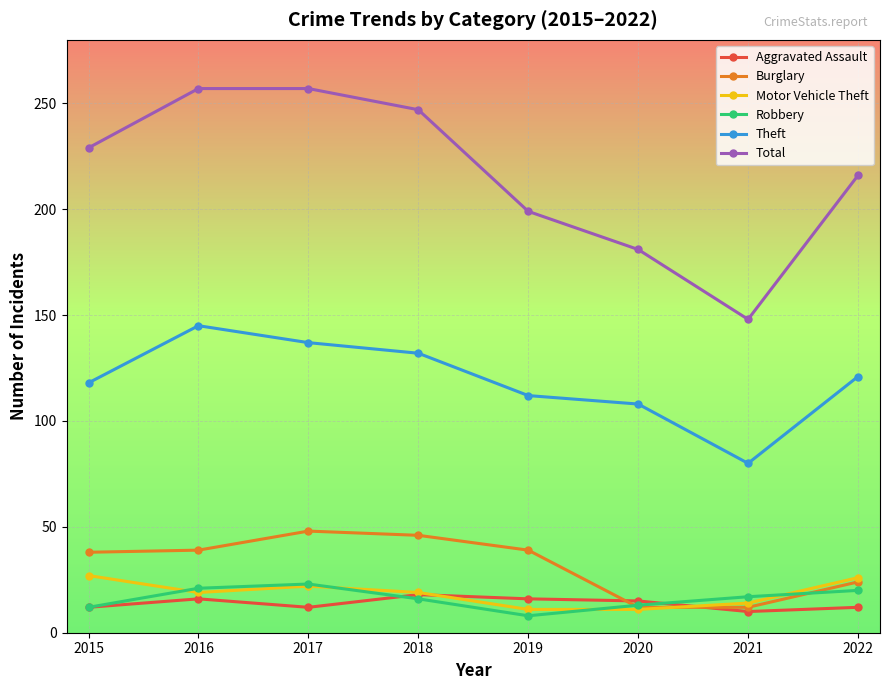

Is it true that Robbery equals 23 at 2017?

True